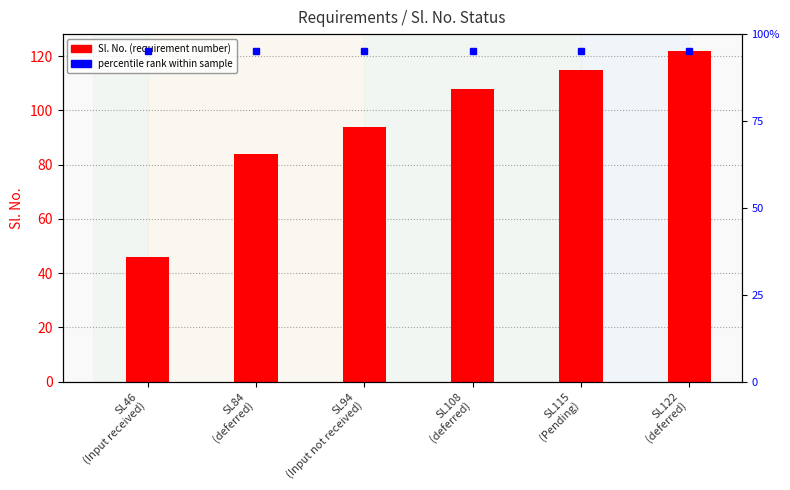

How many bars are there in total?

6